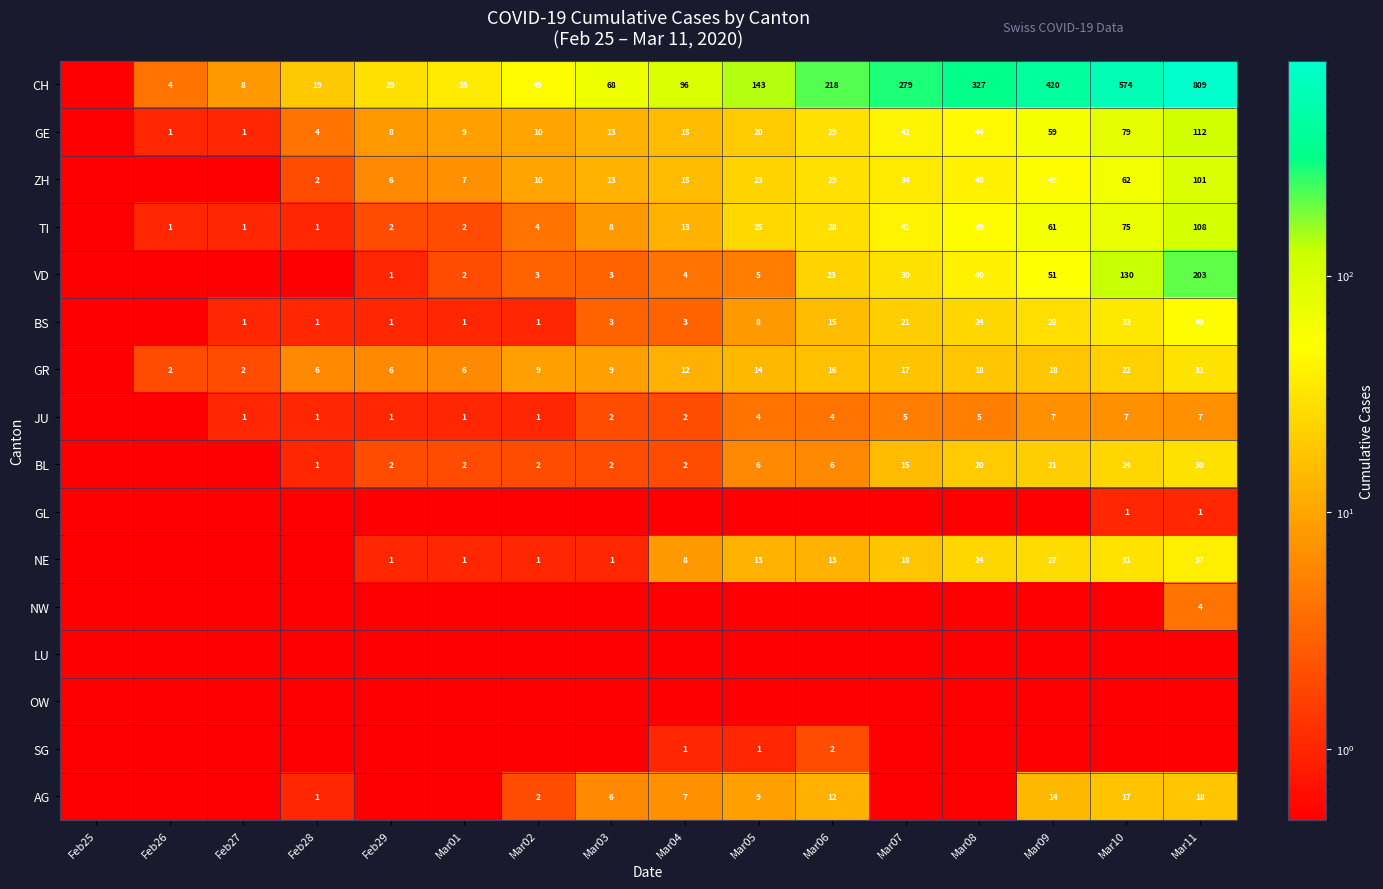

Which series has the largest total across all categories?

CH